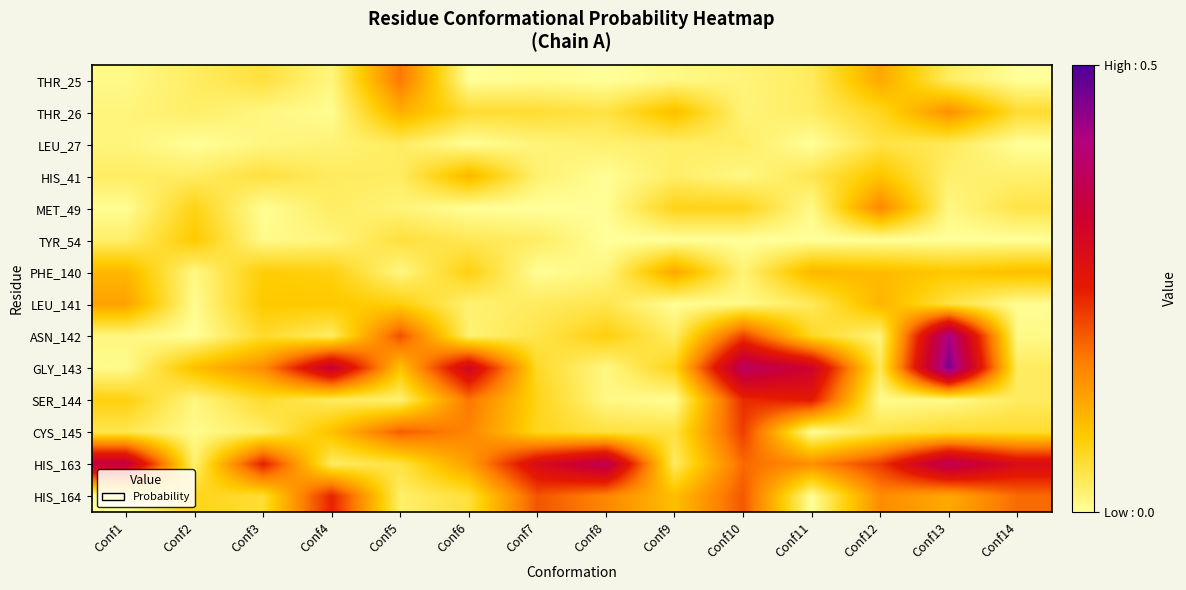

List the series in order of their peak value, highest first.

GLY_143, ASN_142, HIS_163, SER_144, HIS_164, CYS_145, THR_25, MET_49, THR_26, LEU_141, PHE_140, HIS_41, TYR_54, LEU_27